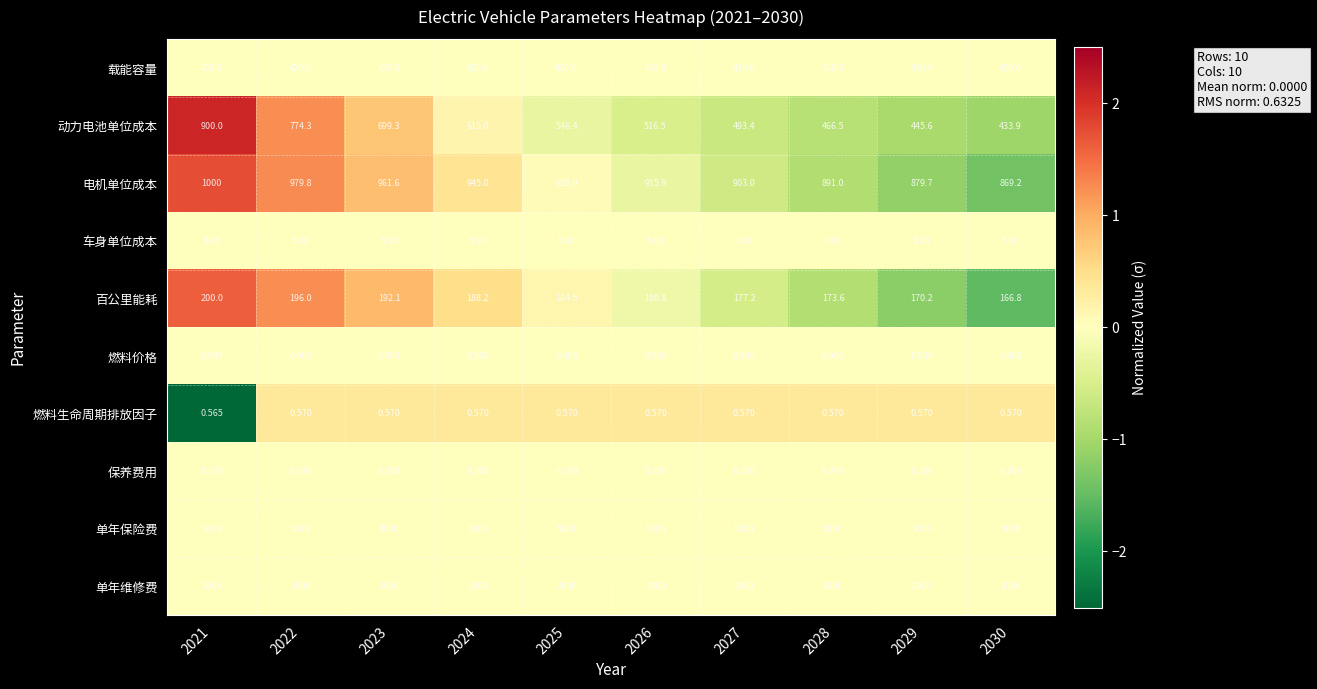

What is the greatest value displayed?

5000.0